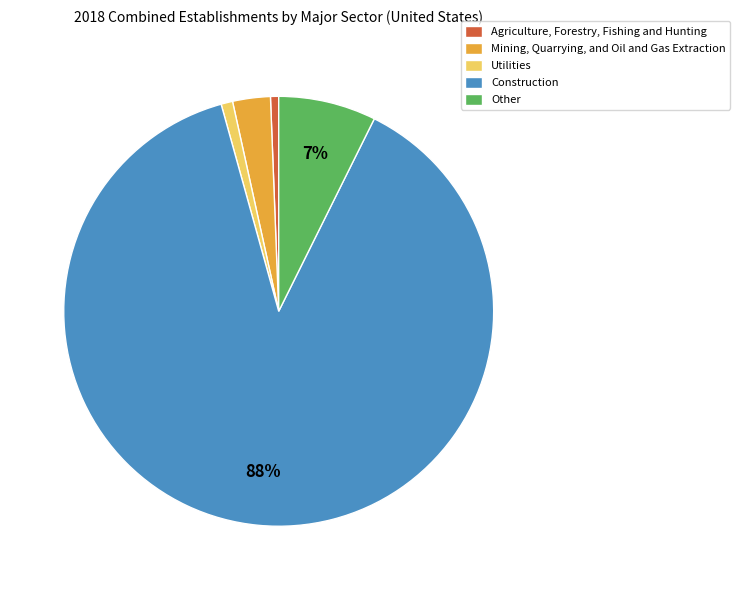

Which slice is the largest?

Construction